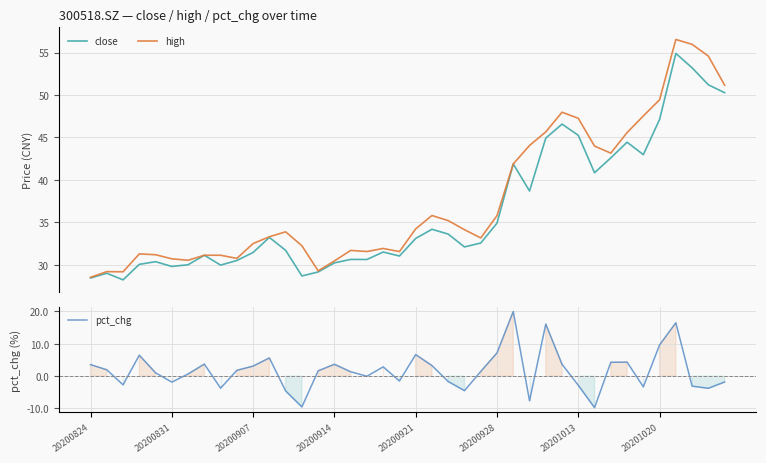

Reading right to left, transcribe all the data shown in this chart.

close: 50.3	51.2	53.2	54.9	47.1	43.0	44.4	42.6	40.8	45.2	46.6	44.9	38.7	41.9	34.9	32.6	32.1	33.6	34.2	33.1	31.0	31.5	30.6	30.6	30.2	29.1	28.7	31.7	33.2	31.4	30.5	30.0	31.1	30.0	29.8	30.4	30.1	28.2	29.0	28.4
high: 51.2	54.6	56.0	56.5	49.4	47.5	45.6	43.1	44.0	47.2	48.0	45.6	44.0	41.9	35.8	33.2	34.1	35.2	35.8	34.2	31.6	31.9	31.6	31.7	30.4	29.3	32.2	33.9	33.3	32.5	30.8	31.1	31.1	30.5	30.7	31.2	31.3	29.2	29.2	28.5
pct_chg: -1.8	-3.8	-3.1	16.5	9.7	-3.3	4.3	4.3	-9.7	-2.8	3.7	16.1	-7.6	20.0	7.2	1.4	-4.5	-1.7	3.3	6.7	-1.5	2.9	-0.0	1.4	3.7	1.6	-9.5	-4.6	5.6	3.1	1.8	-3.7	3.7	0.7	-1.8	1.0	6.5	-2.7	2.0	3.6